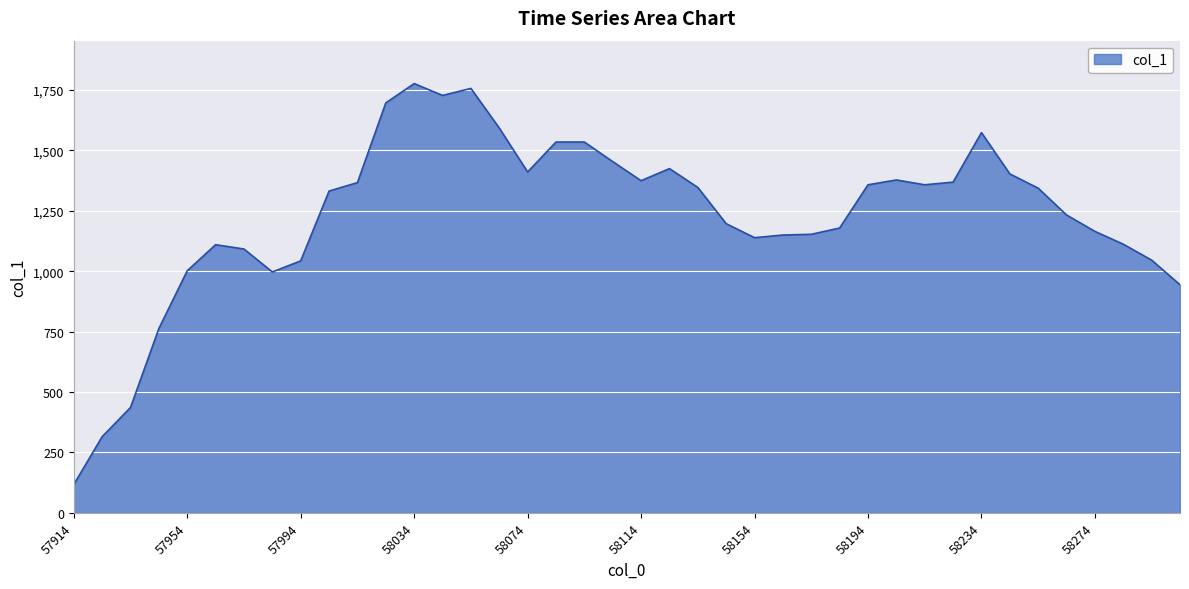

What is the smallest value displayed?

117